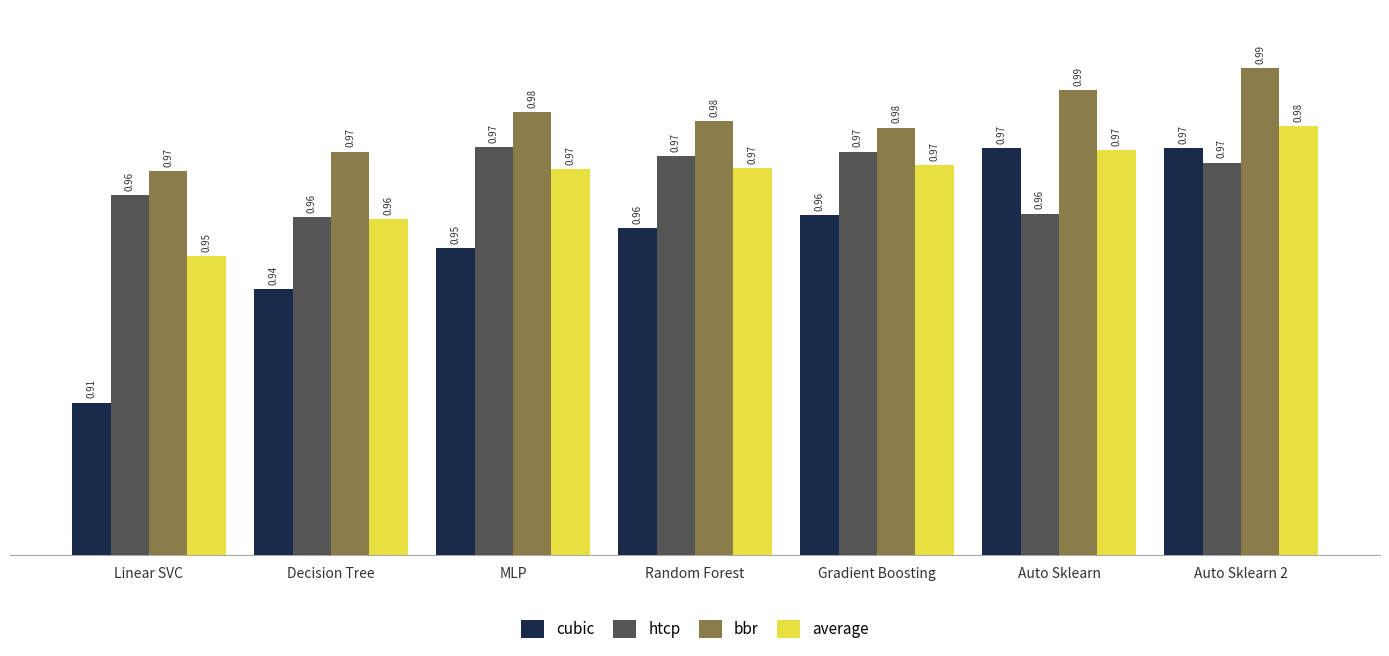

What is the sum of the average values at Random Forest and MLP?

1.9